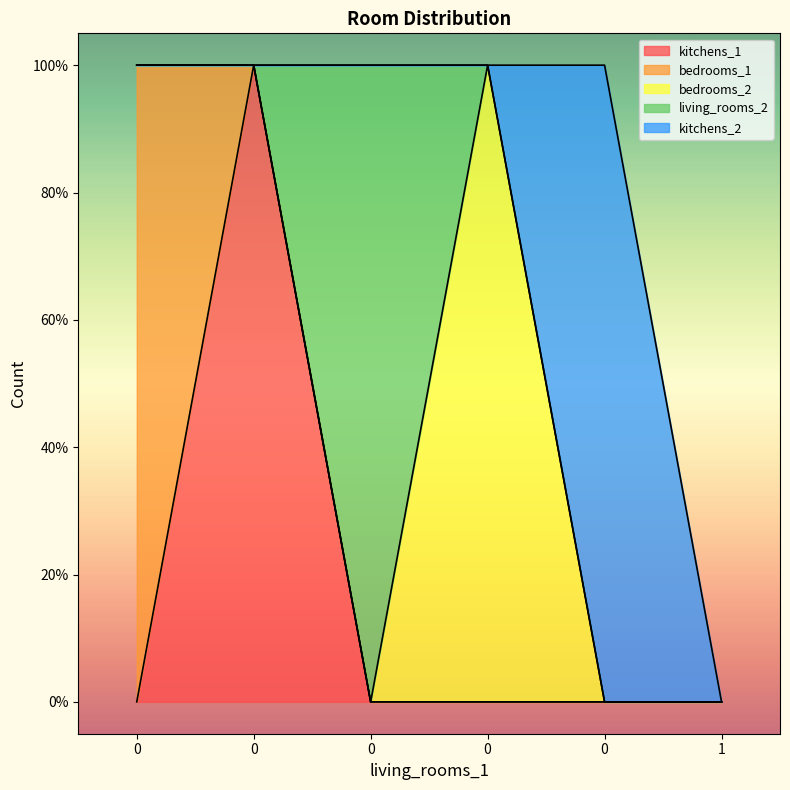

List the series in order of their peak value, lowest first.

kitchens_1, bedrooms_1, bedrooms_2, living_rooms_2, kitchens_2